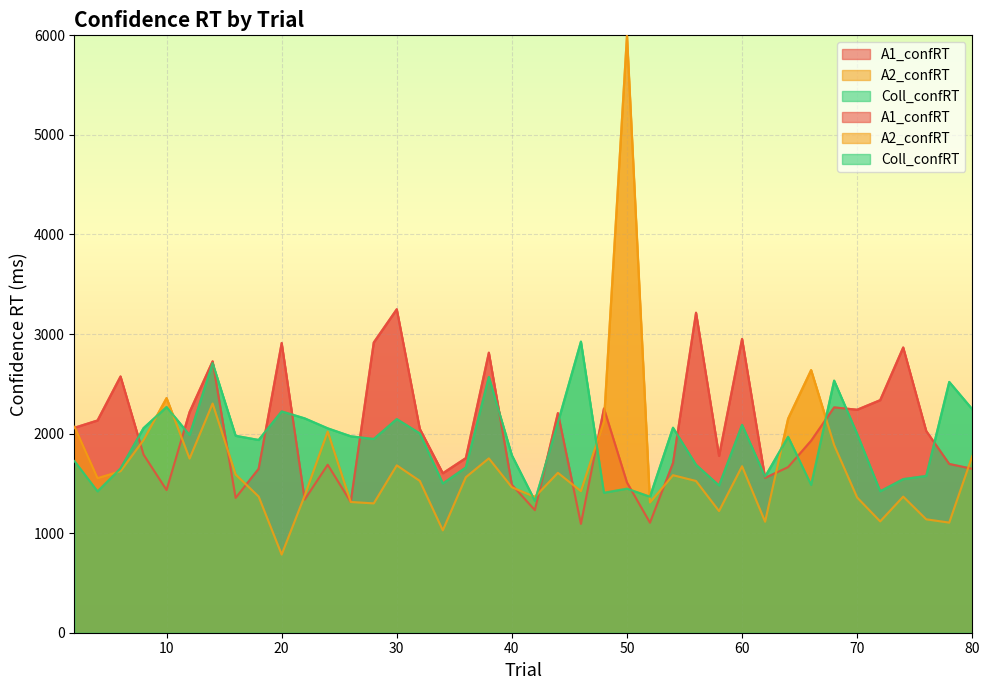

What is the sum of the Coll_confRT values at 24 and 38?

4622